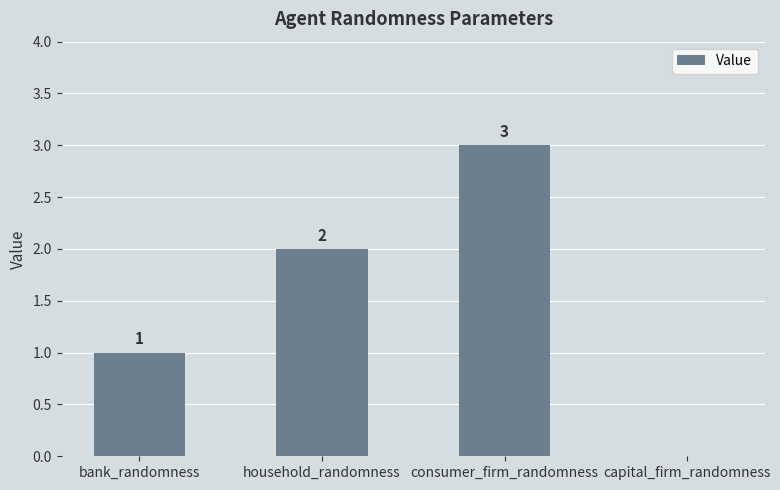

What is the sum of all values?

6